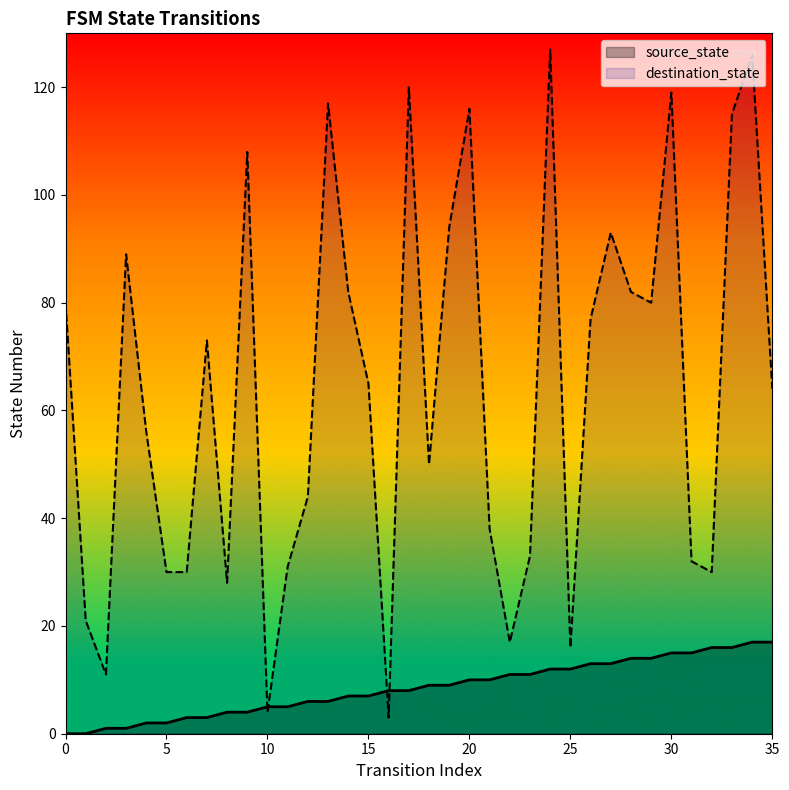

Which series has the widest spread of values?

destination_state